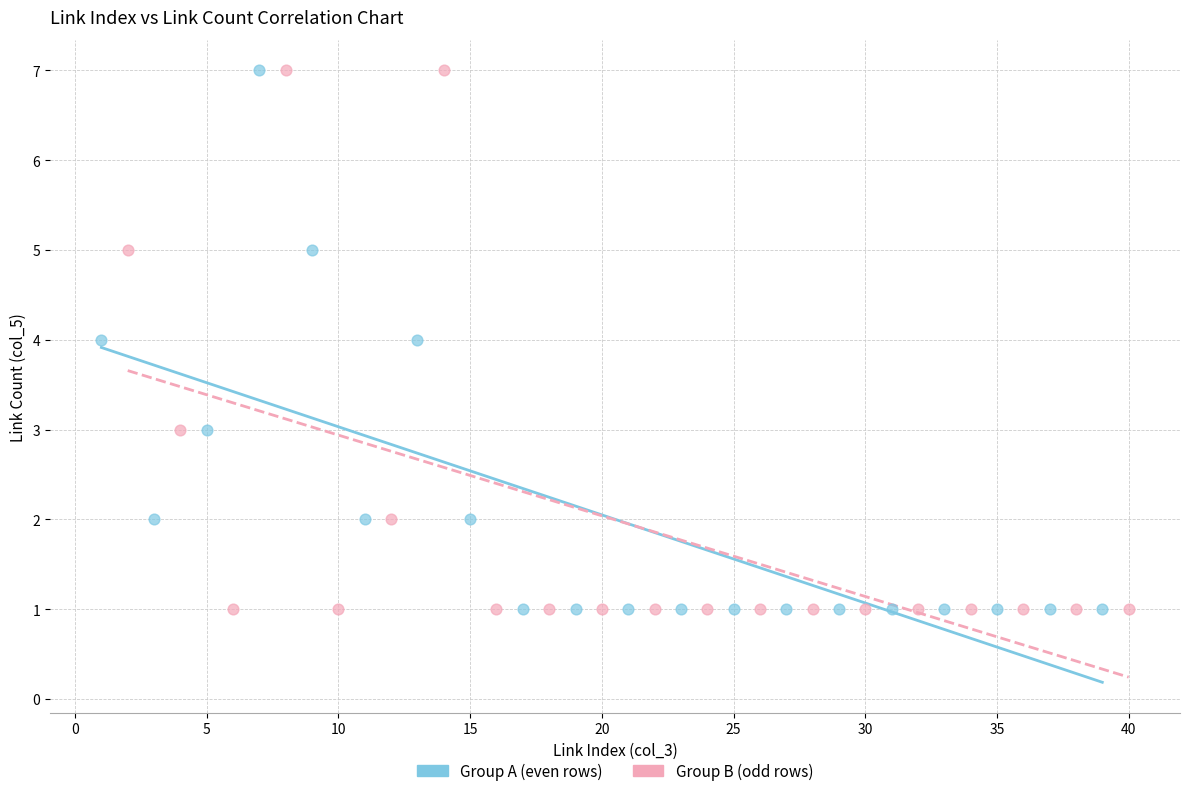

What are all the series names shown in the legend?

Group A (even rows), Group B (odd rows)